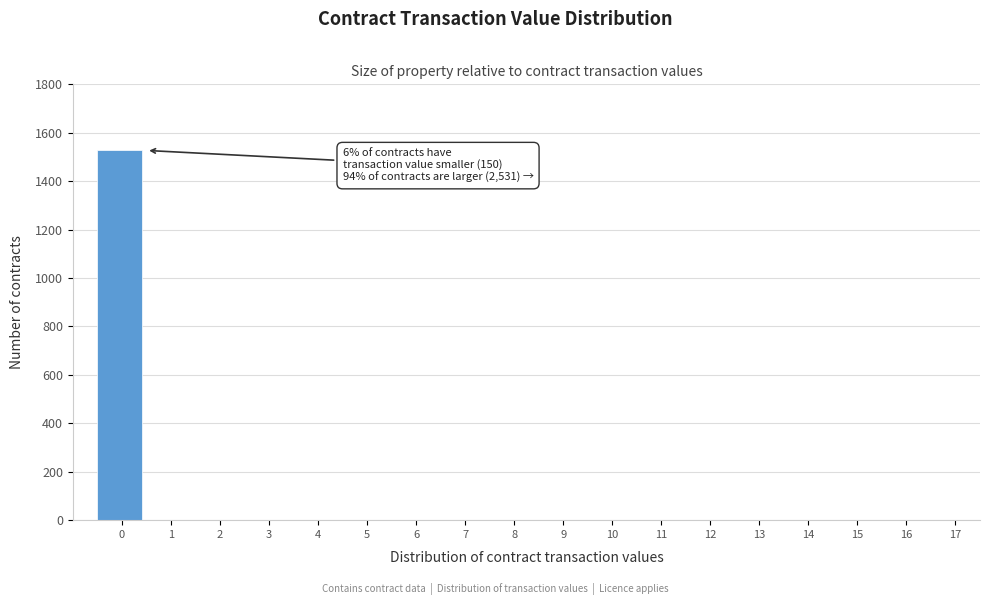

Reading left to right, what are all the values shown in this chart?

0=1527	1=0	2=0	3=0	4=0	5=0	6=0	7=0	8=0	9=0	10=0	11=0	12=0	13=0	14=0	15=0	16=0	17=0